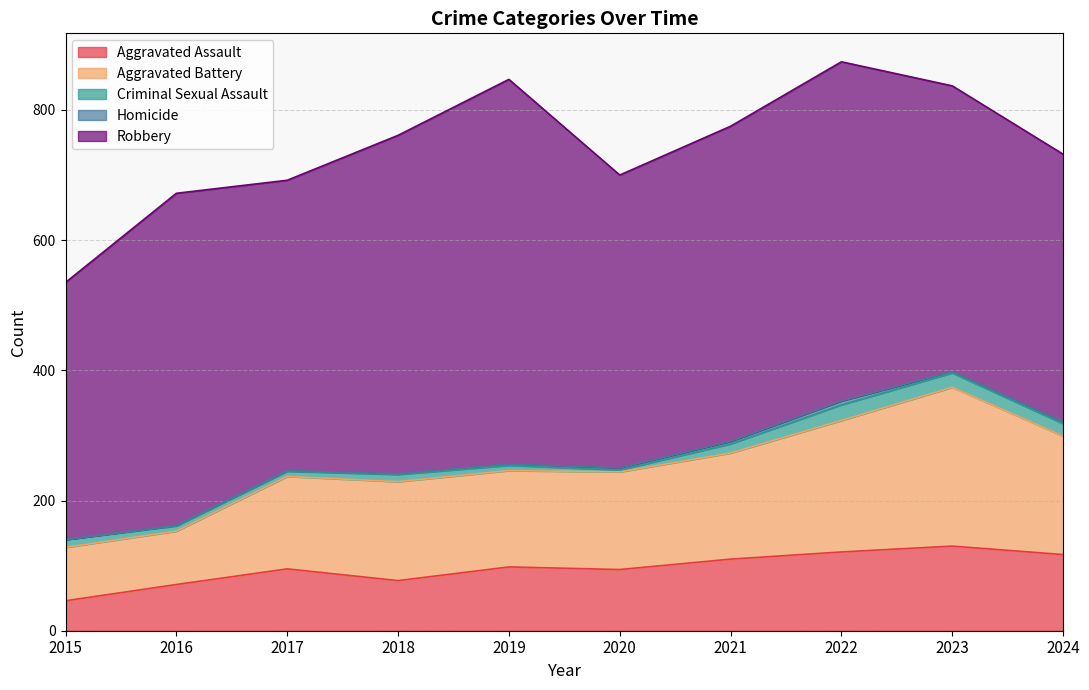

How many Criminal Sexual Assault values are between 8 and 19?

7